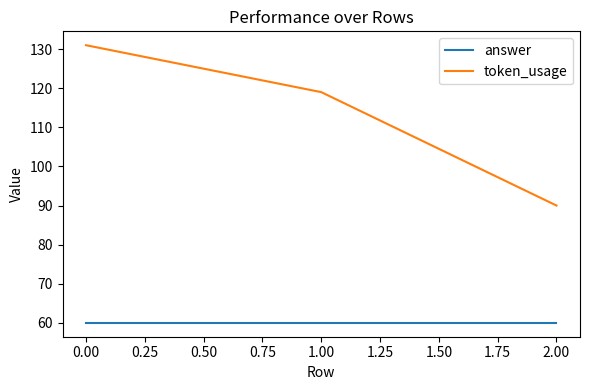

What position from the right is 1.00?

2